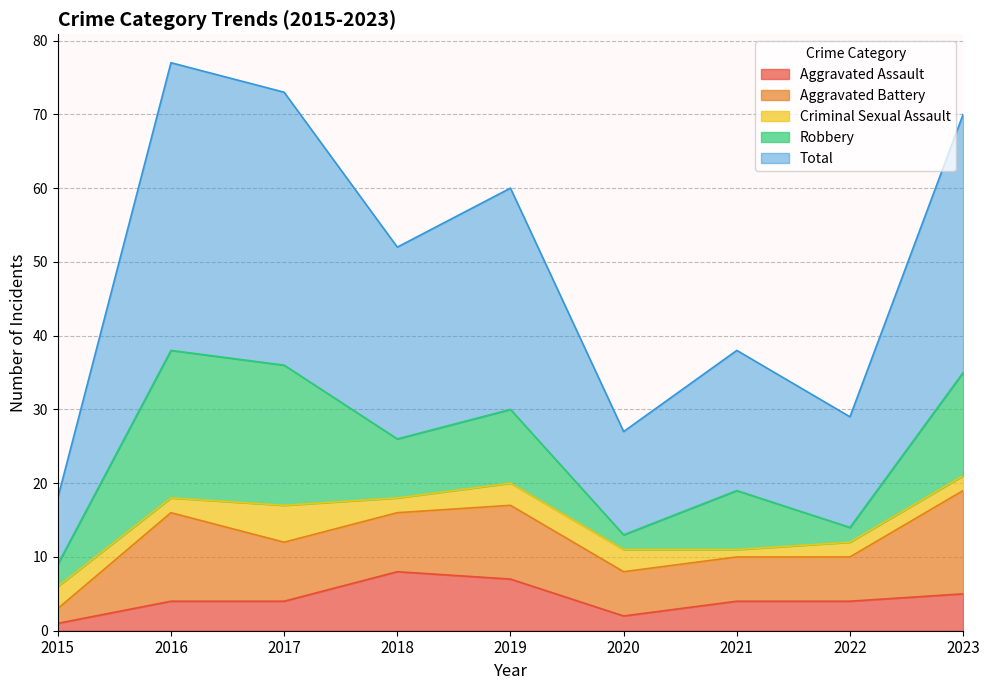

Reading left to right, what are all the values shown in this chart?

Aggravated Assault: 2015=1	2016=4	2017=4	2018=8	2019=7	2020=2	2021=4	2022=4	2023=5
Aggravated Battery: 2015=2	2016=12	2017=8	2018=8	2019=10	2020=6	2021=6	2022=6	2023=14
Criminal Sexual Assault: 2015=3	2016=2	2017=5	2018=2	2019=3	2020=3	2021=1	2022=2	2023=2
Robbery: 2015=3	2016=20	2017=19	2018=8	2019=10	2020=2	2021=8	2022=2	2023=14
Total: 2015=9	2016=39	2017=37	2018=26	2019=30	2020=14	2021=19	2022=15	2023=35